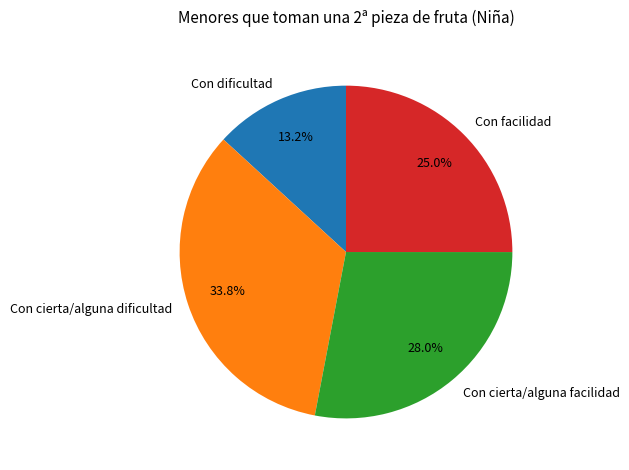

To the nearest percent, what is the difference between the Con cierta/alguna dificultad and Con dificultad slice percentages?

21%